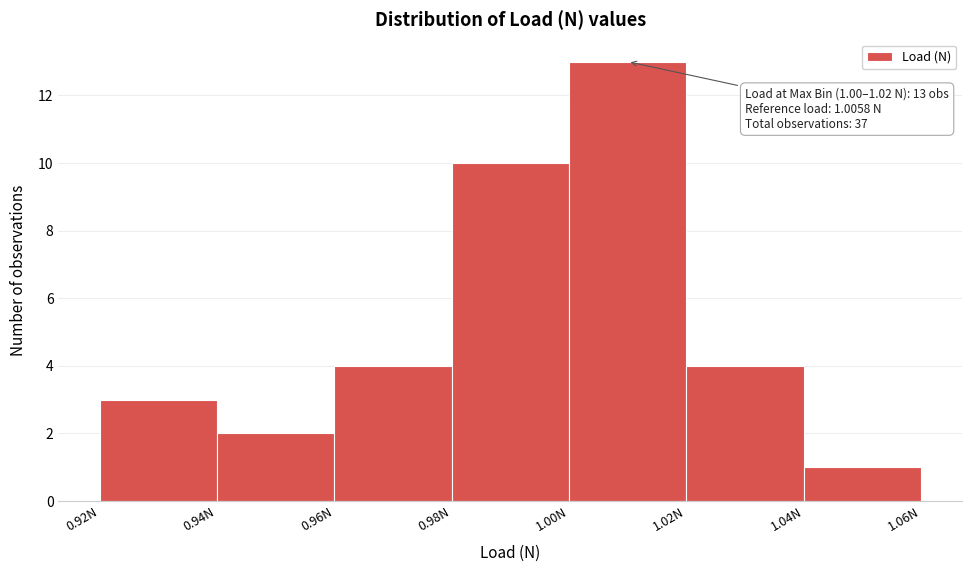

Over which range of the x-axis is the bar tallest?

1.00 to 1.02